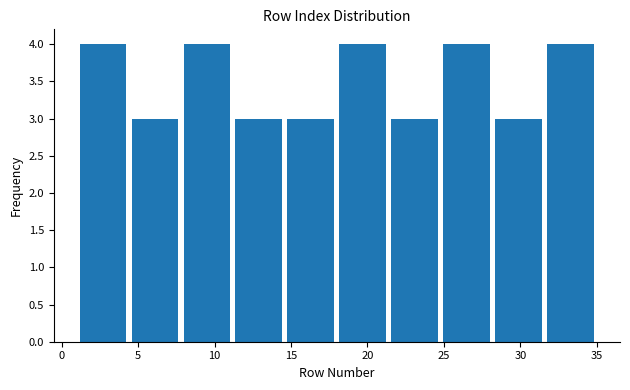

How tall is the bar that spans 24.8 to 28.2 on the x-axis? Neither the bar edges nor the heights are printed on the chart, so give them approximately, as read against the axes.

4